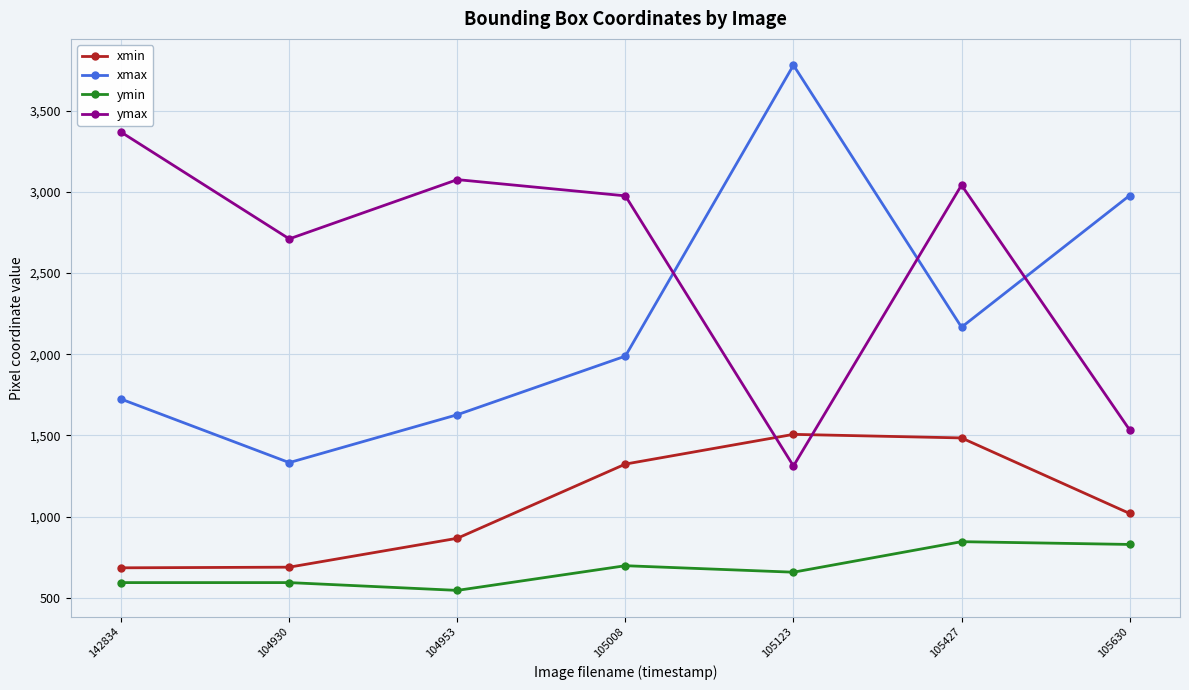

At which label is ymax closest to 2340?

104930